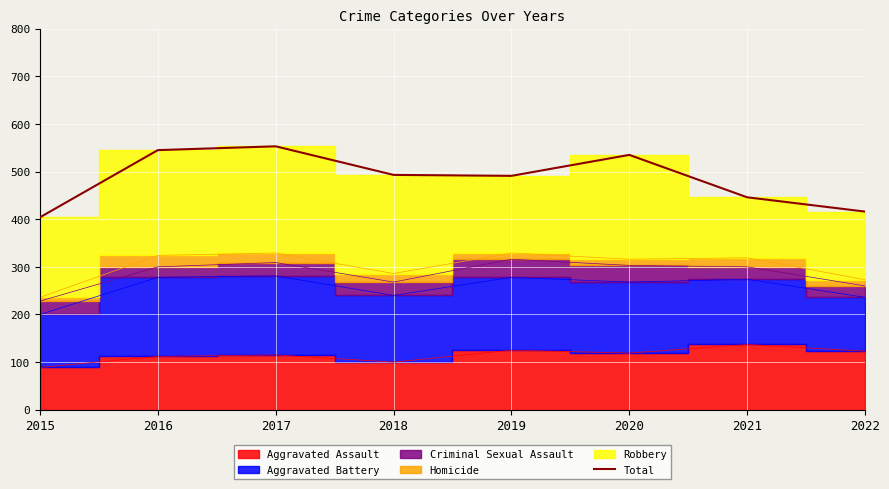

What is the change in value from 2015 to 2022?

+12